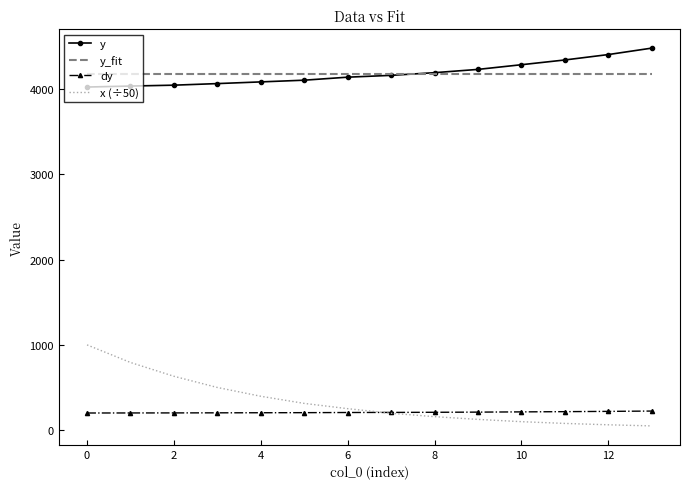

Rank the series by their maximum value, from lowest to highest.

dy, x (÷50), y_fit, y